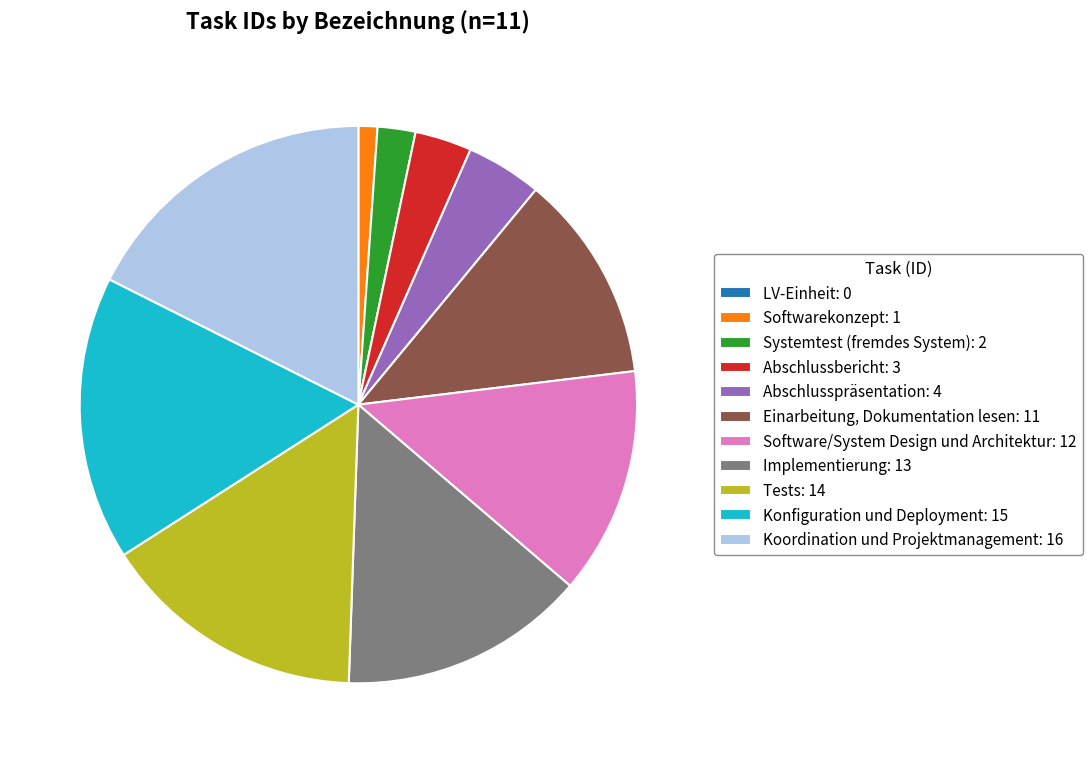

Which has a higher value, Implementierung: 13 or Systemtest (fremdes System): 2?

Implementierung: 13